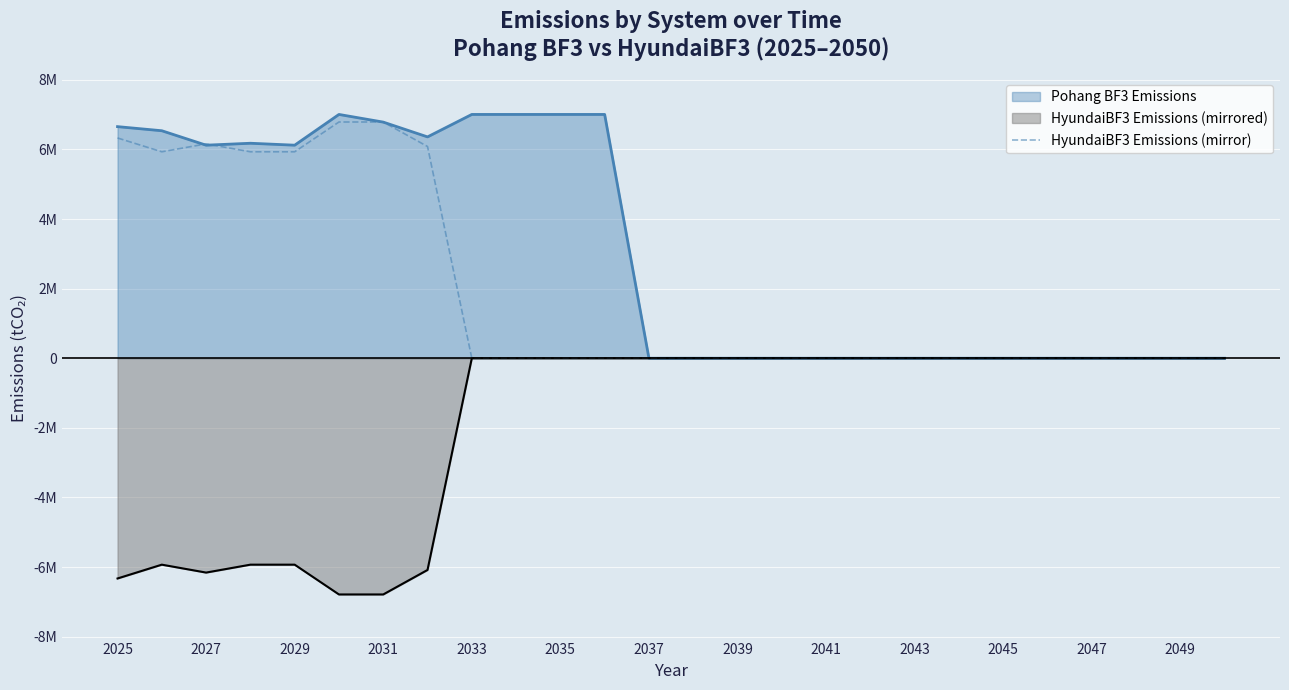

What are all the series names shown in the legend?

Pohang BF3 Emissions, HyundaiBF3 Emissions (mirrored), HyundaiBF3 Emissions (mirror)